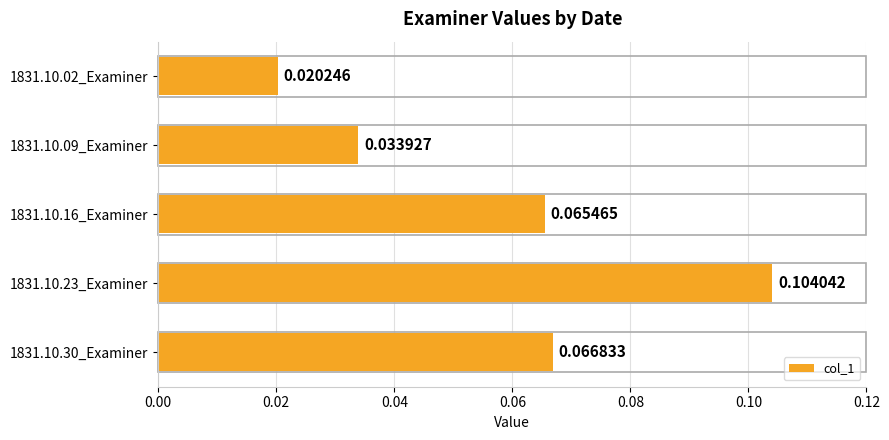

How many data points does each series have?

5